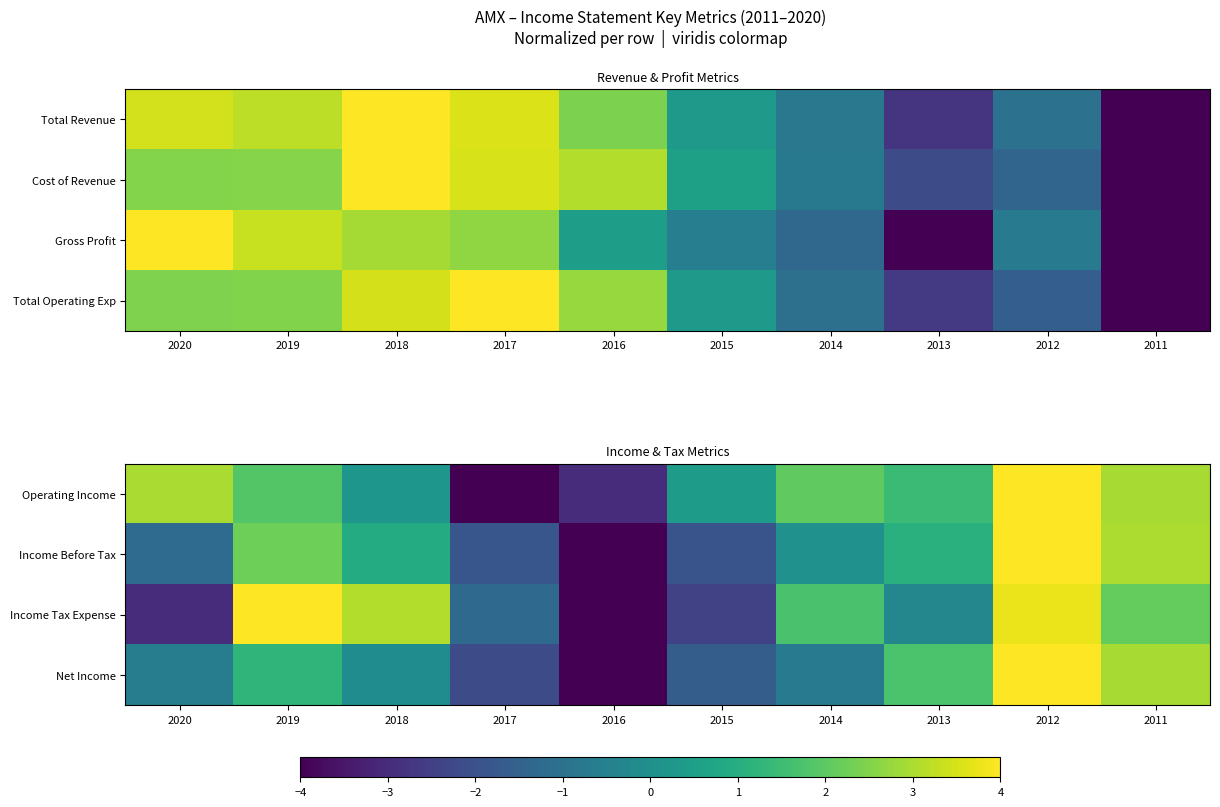

At which label does Operating Income reach its peak?

2012